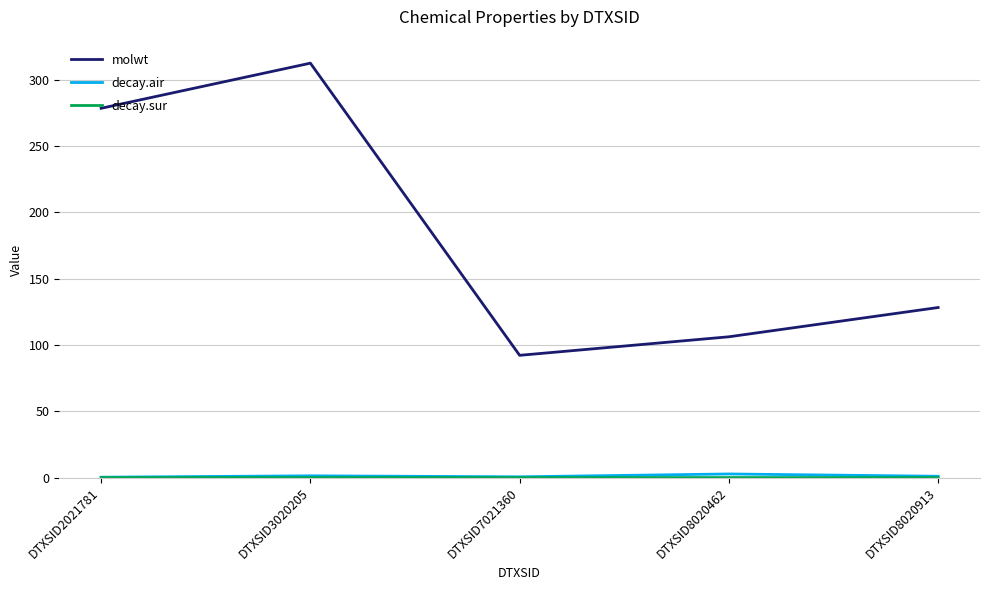

At which category is the sum across all series the highest?

DTXSID3020205